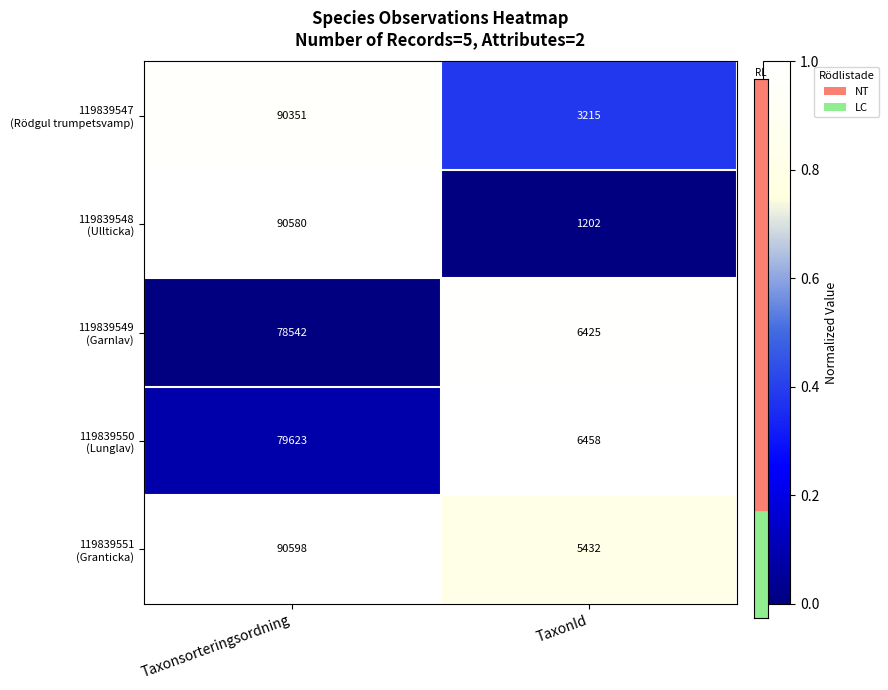

What is the spread (max minus min) of values at TaxonId?

5256